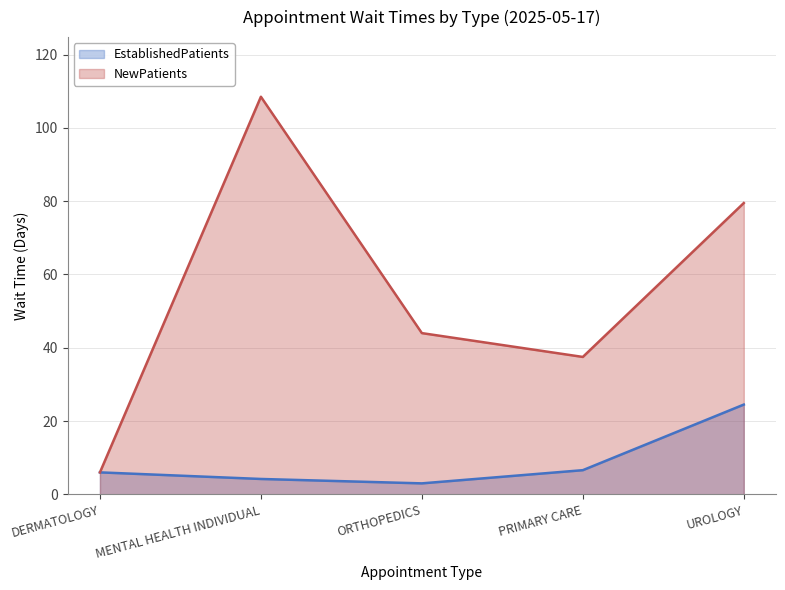

What is the difference between the second highest and second lowest values in the EstablishedPatients series?

2.4